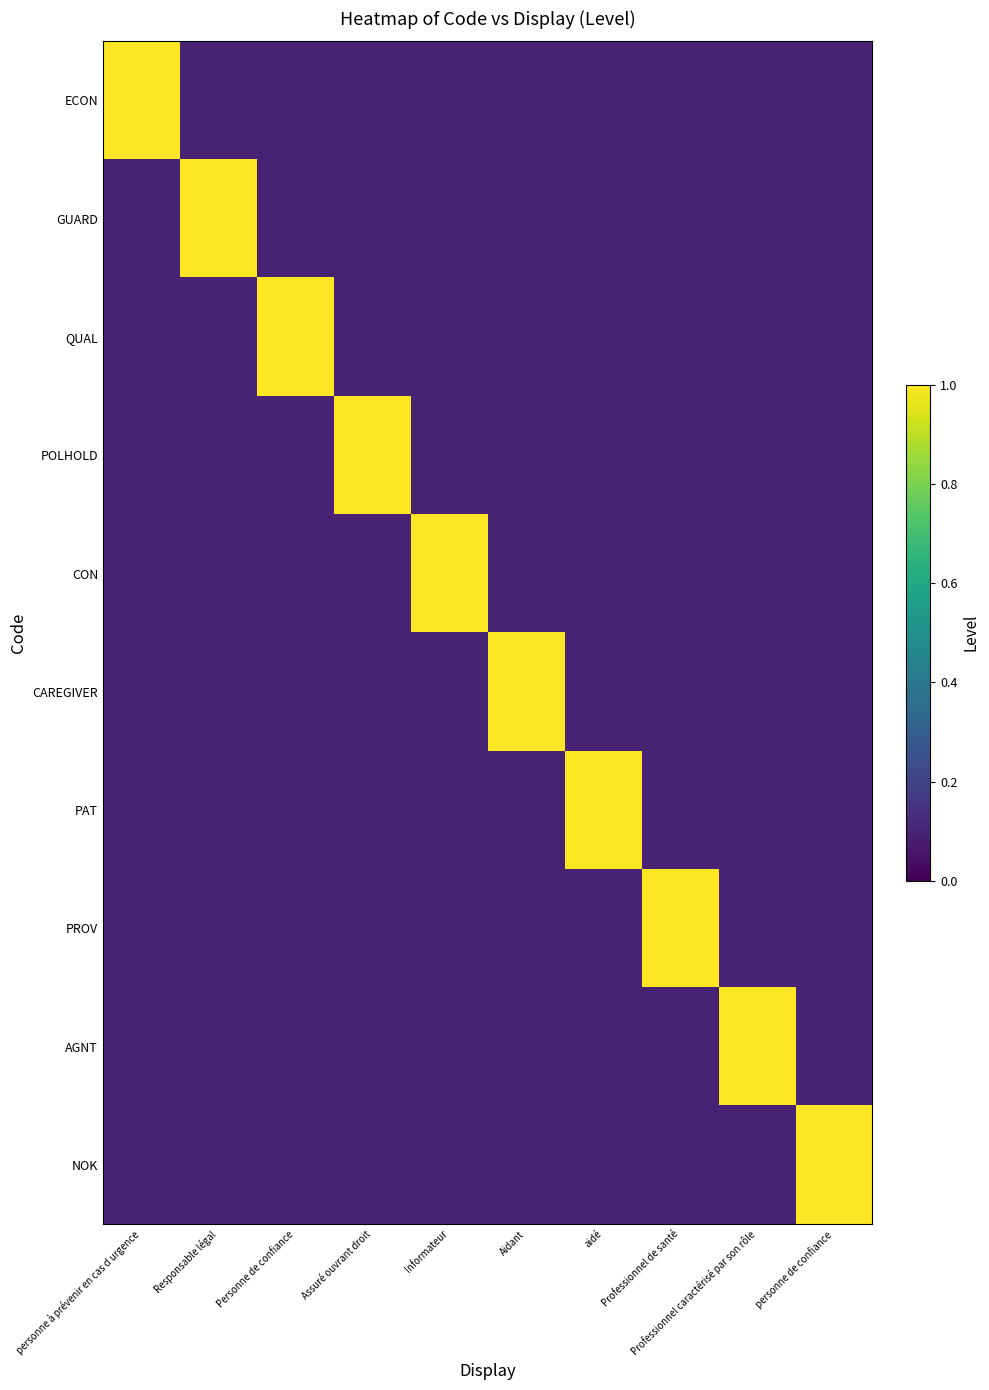

Reading left to right, what are all the values shown in this chart?

ECON: personne à prévenir en cas d urgence=1.0	Responsable légal=0.1	Personne de confiance=0.1	Assuré ouvrant droit=0.1	Informateur=0.1	Aidant=0.1	aidé=0.1	Professionnel de santé=0.1	Professionnel caractérisé par son rôle=0.1	personne de confiance=0.1
GUARD: personne à prévenir en cas d urgence=0.1	Responsable légal=1.0	Personne de confiance=0.1	Assuré ouvrant droit=0.1	Informateur=0.1	Aidant=0.1	aidé=0.1	Professionnel de santé=0.1	Professionnel caractérisé par son rôle=0.1	personne de confiance=0.1
QUAL: personne à prévenir en cas d urgence=0.1	Responsable légal=0.1	Personne de confiance=1.0	Assuré ouvrant droit=0.1	Informateur=0.1	Aidant=0.1	aidé=0.1	Professionnel de santé=0.1	Professionnel caractérisé par son rôle=0.1	personne de confiance=0.1
POLHOLD: personne à prévenir en cas d urgence=0.1	Responsable légal=0.1	Personne de confiance=0.1	Assuré ouvrant droit=1.0	Informateur=0.1	Aidant=0.1	aidé=0.1	Professionnel de santé=0.1	Professionnel caractérisé par son rôle=0.1	personne de confiance=0.1
CON: personne à prévenir en cas d urgence=0.1	Responsable légal=0.1	Personne de confiance=0.1	Assuré ouvrant droit=0.1	Informateur=1.0	Aidant=0.1	aidé=0.1	Professionnel de santé=0.1	Professionnel caractérisé par son rôle=0.1	personne de confiance=0.1
CAREGIVER: personne à prévenir en cas d urgence=0.1	Responsable légal=0.1	Personne de confiance=0.1	Assuré ouvrant droit=0.1	Informateur=0.1	Aidant=1.0	aidé=0.1	Professionnel de santé=0.1	Professionnel caractérisé par son rôle=0.1	personne de confiance=0.1
PAT: personne à prévenir en cas d urgence=0.1	Responsable légal=0.1	Personne de confiance=0.1	Assuré ouvrant droit=0.1	Informateur=0.1	Aidant=0.1	aidé=1.0	Professionnel de santé=0.1	Professionnel caractérisé par son rôle=0.1	personne de confiance=0.1
PROV: personne à prévenir en cas d urgence=0.1	Responsable légal=0.1	Personne de confiance=0.1	Assuré ouvrant droit=0.1	Informateur=0.1	Aidant=0.1	aidé=0.1	Professionnel de santé=1.0	Professionnel caractérisé par son rôle=0.1	personne de confiance=0.1
AGNT: personne à prévenir en cas d urgence=0.1	Responsable légal=0.1	Personne de confiance=0.1	Assuré ouvrant droit=0.1	Informateur=0.1	Aidant=0.1	aidé=0.1	Professionnel de santé=0.1	Professionnel caractérisé par son rôle=1.0	personne de confiance=0.1
NOK: personne à prévenir en cas d urgence=0.1	Responsable légal=0.1	Personne de confiance=0.1	Assuré ouvrant droit=0.1	Informateur=0.1	Aidant=0.1	aidé=0.1	Professionnel de santé=0.1	Professionnel caractérisé par son rôle=0.1	personne de confiance=1.0